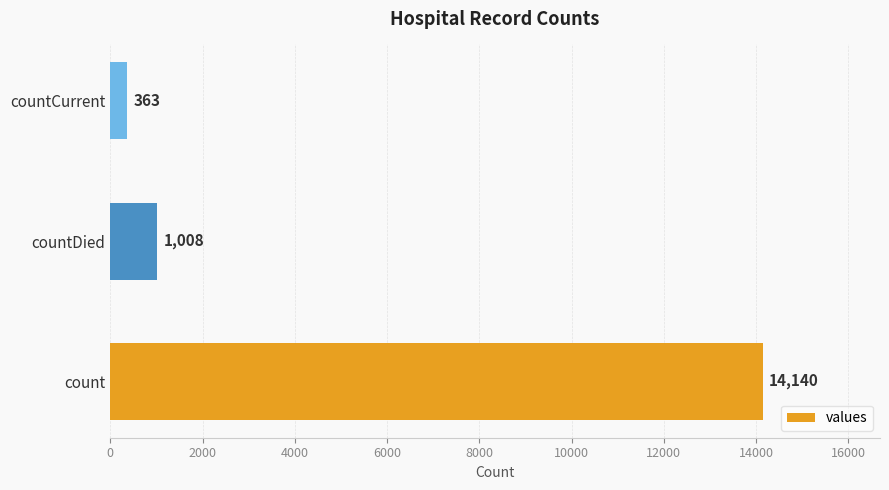

At which label is the value closest to 7251?

countDied